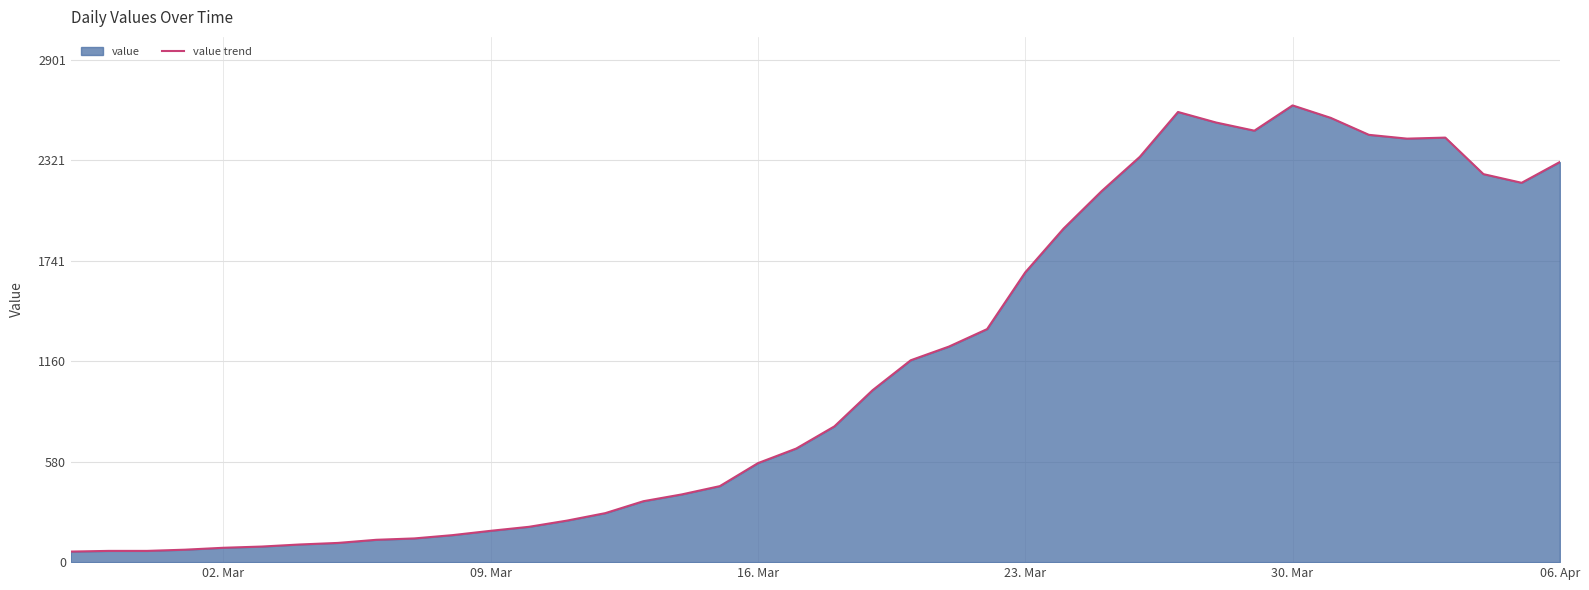

What is the maximum value shown in the chart?

2638